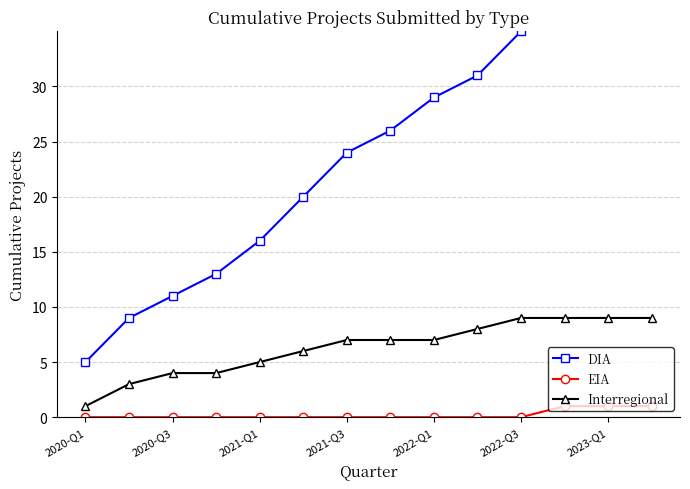

How many data points does each series have?

14